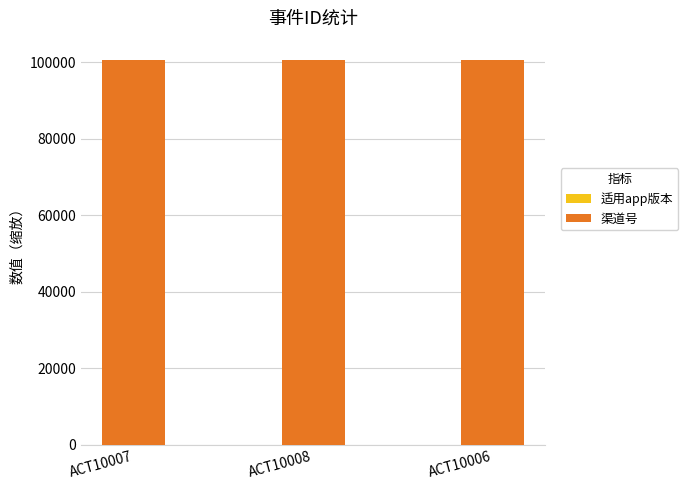

How many series are shown in this chart?

2